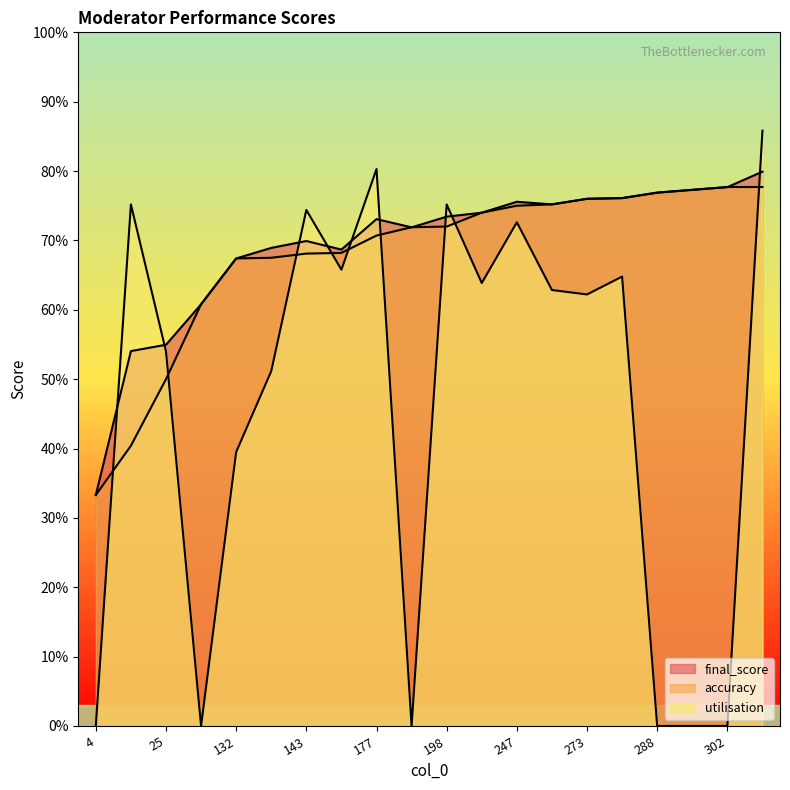

Reading left to right, extract all data points from this chart.

final_score: 0.3	0.5	0.5	0.6	0.7	0.7	0.7	0.7	0.7	0.7	0.7	0.7	0.8	0.8	0.8	0.8	0.8	0.8	0.8	0.8
accuracy: 0.3	0.4	0.5	0.6	0.7	0.7	0.7	0.7	0.7	0.7	0.7	0.7	0.8	0.8	0.8	0.8	0.8	0.8	0.8	0.8
utilisation: 0.0	0.8	0.5	0.0	0.4	0.5	0.7	0.7	0.8	0.0	0.8	0.6	0.7	0.6	0.6	0.6	0.0	0.0	0.0	0.9